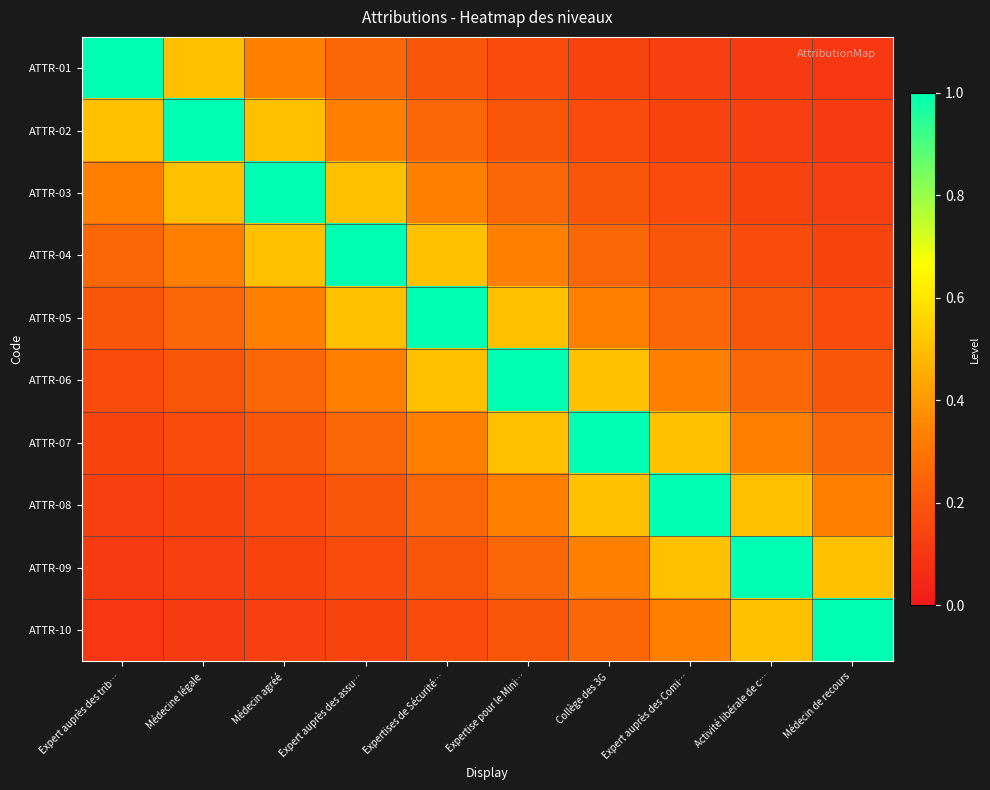

Which series has the widest spread of values?

ATTR-01